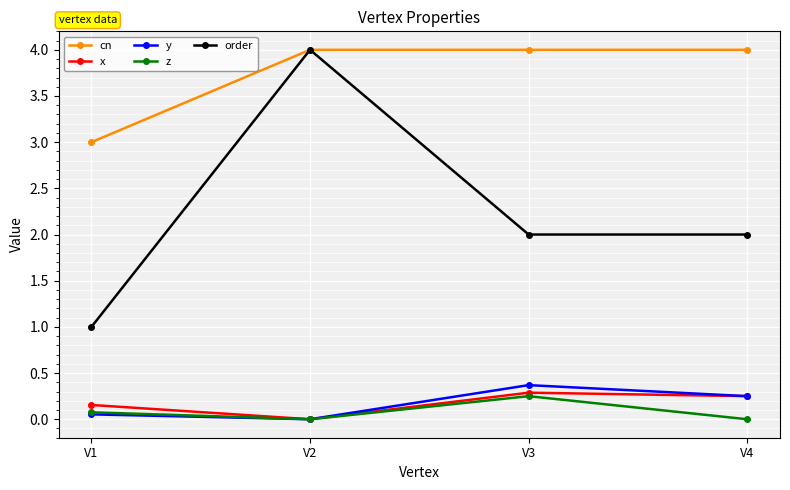

Count the number of categories in the chart.

4